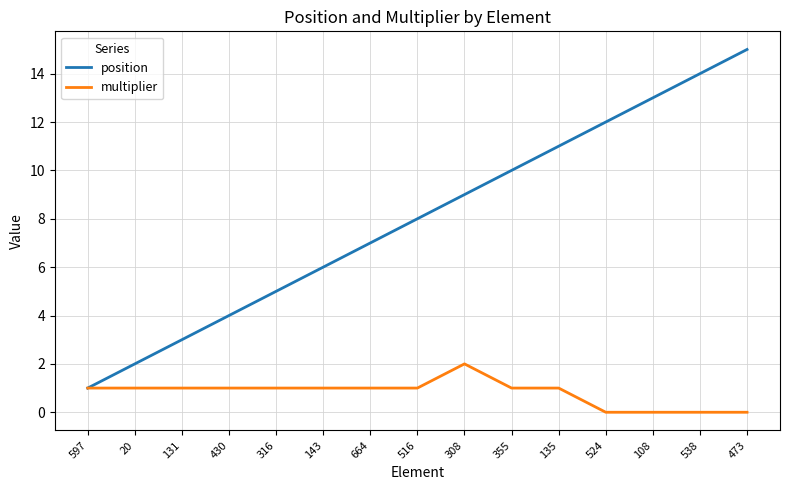

What is the total value across all series at 664?

8